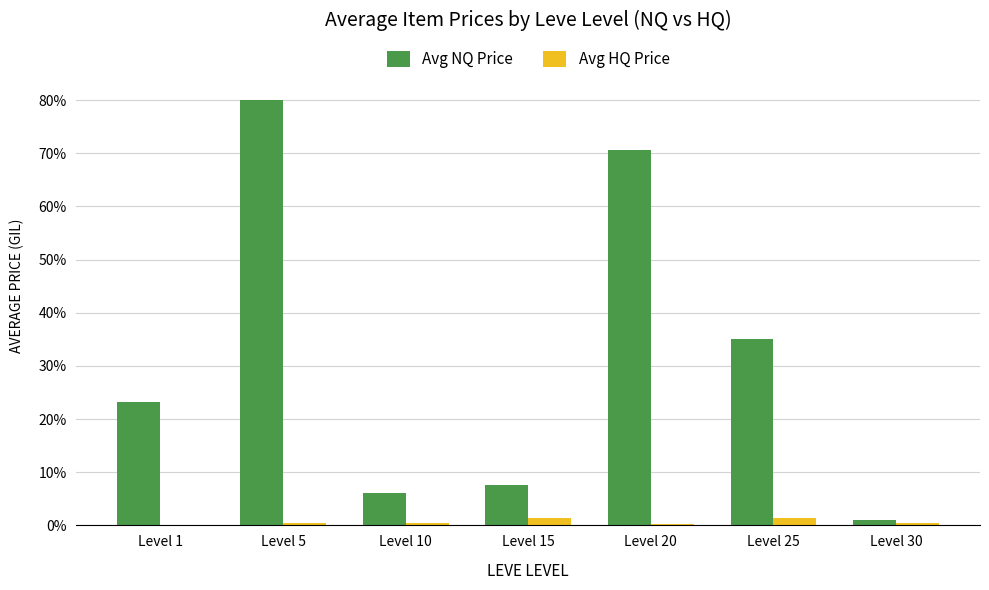

At which category is the sum across all series the highest?

Level 5